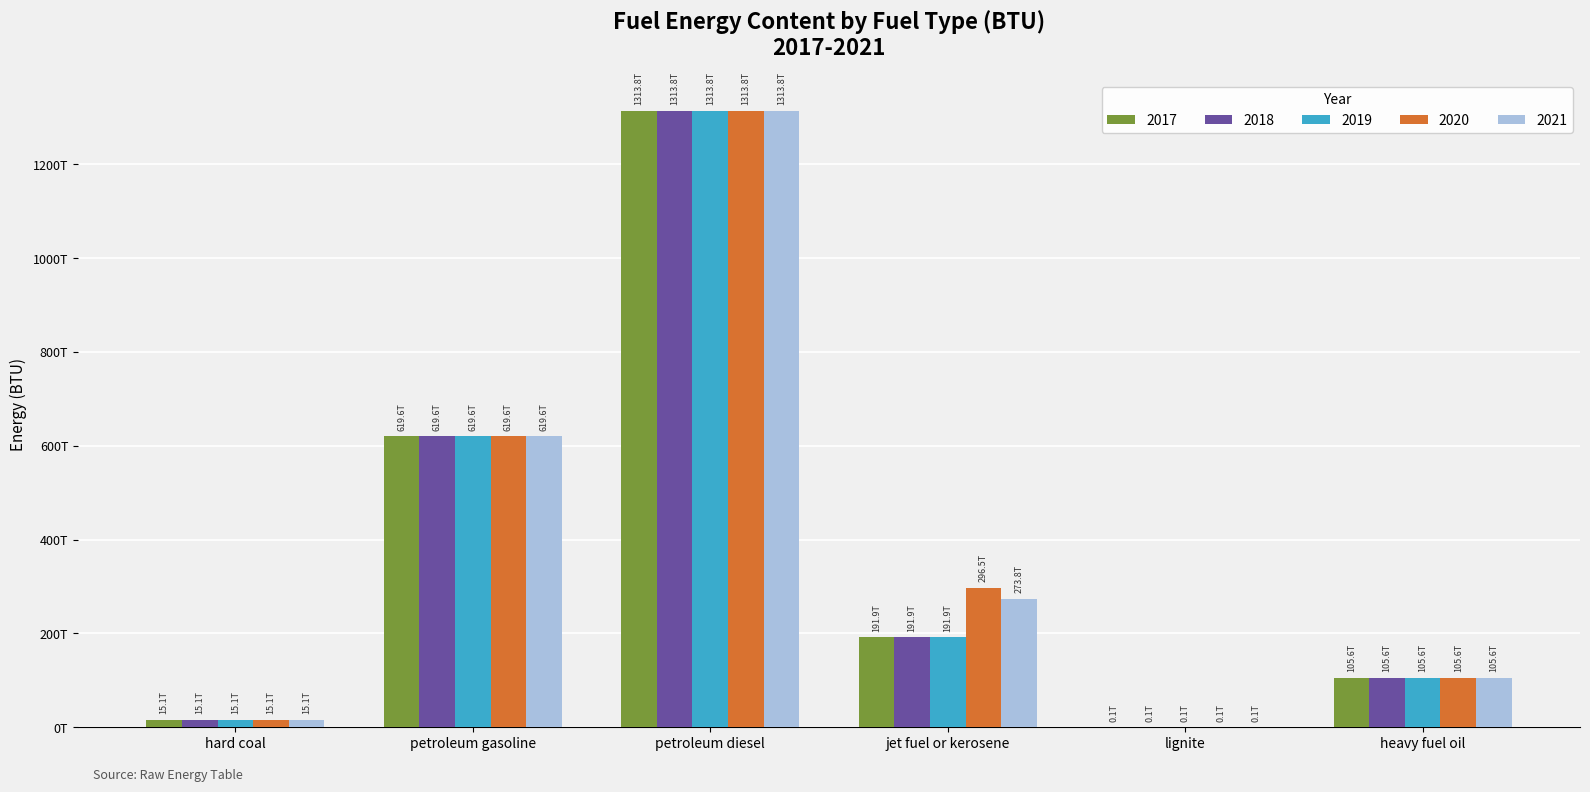

Where does the 2017 series first go above 191881225570218?

petroleum gasoline